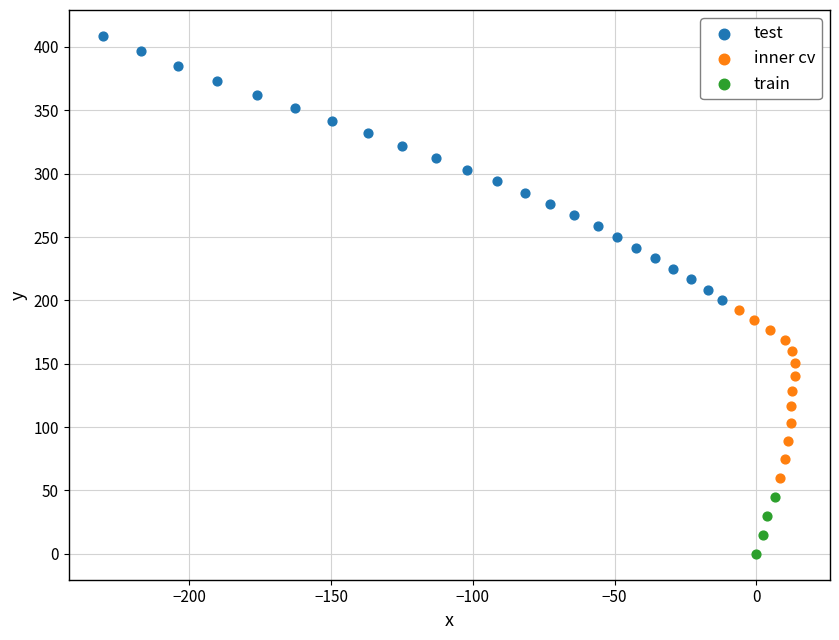

Which series has the largest Y range (max minus min)?

test